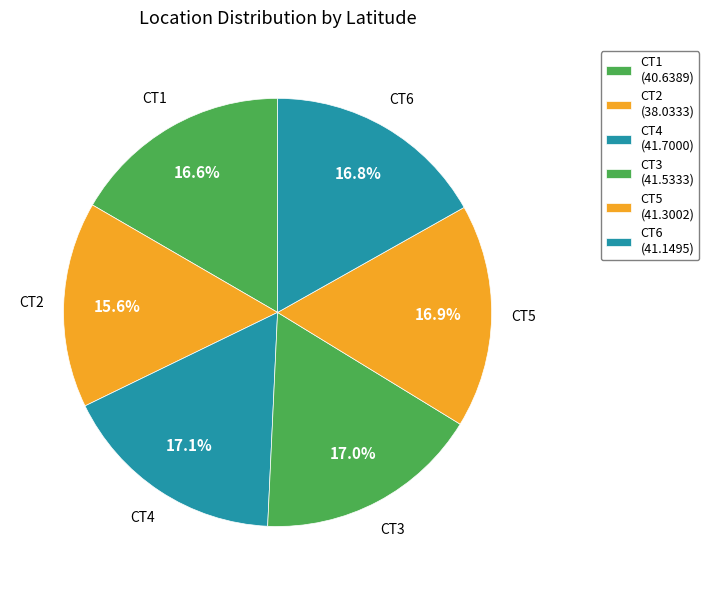

Does CT5 represent more than half of the total?

No